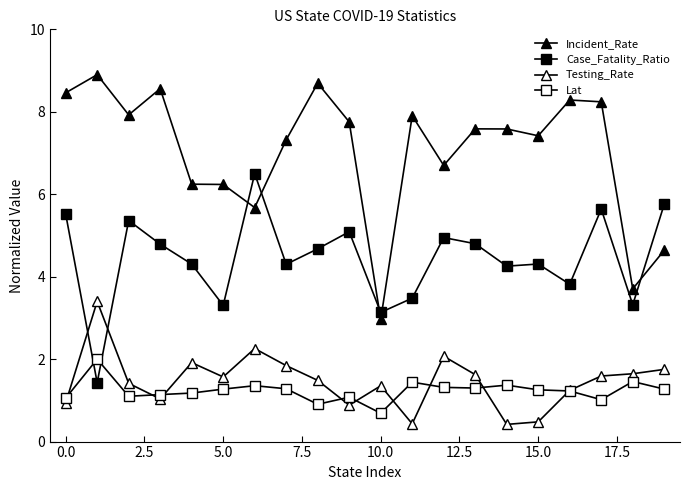

Count the number of data series in this chart.

4